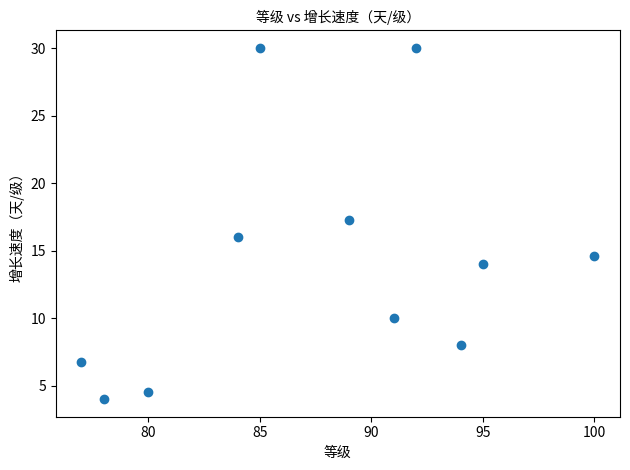

What is the average Y value?

14.1